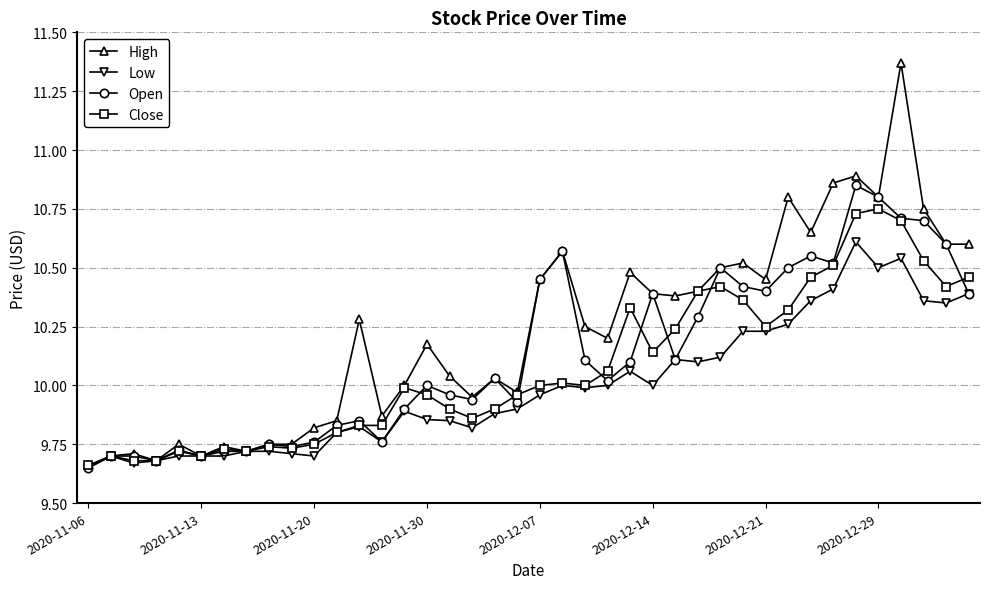

Which series has the largest total across all categories?

High